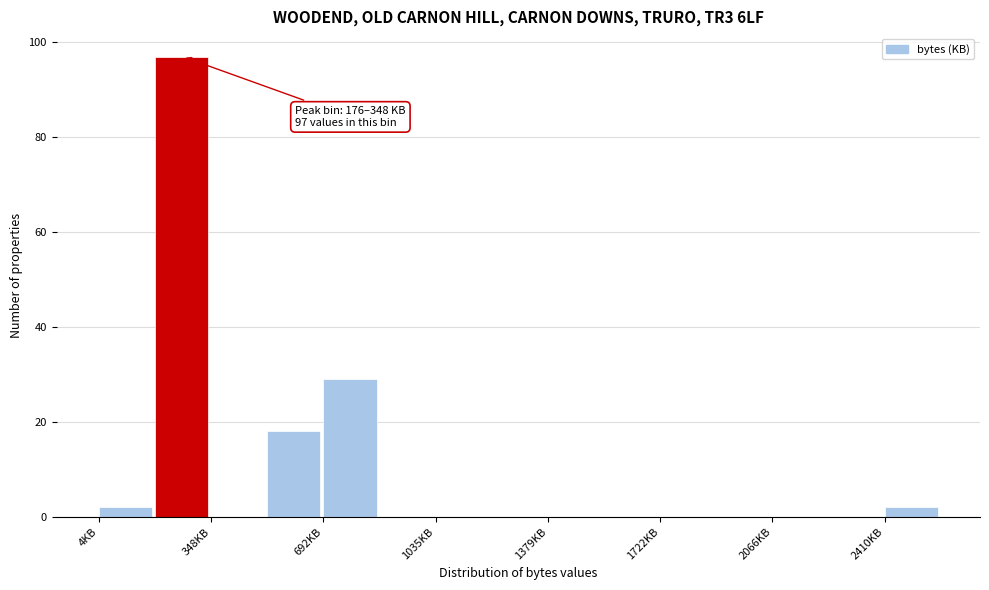

Read against the x-axis, roughly where is the centre of the tallest bar?

250